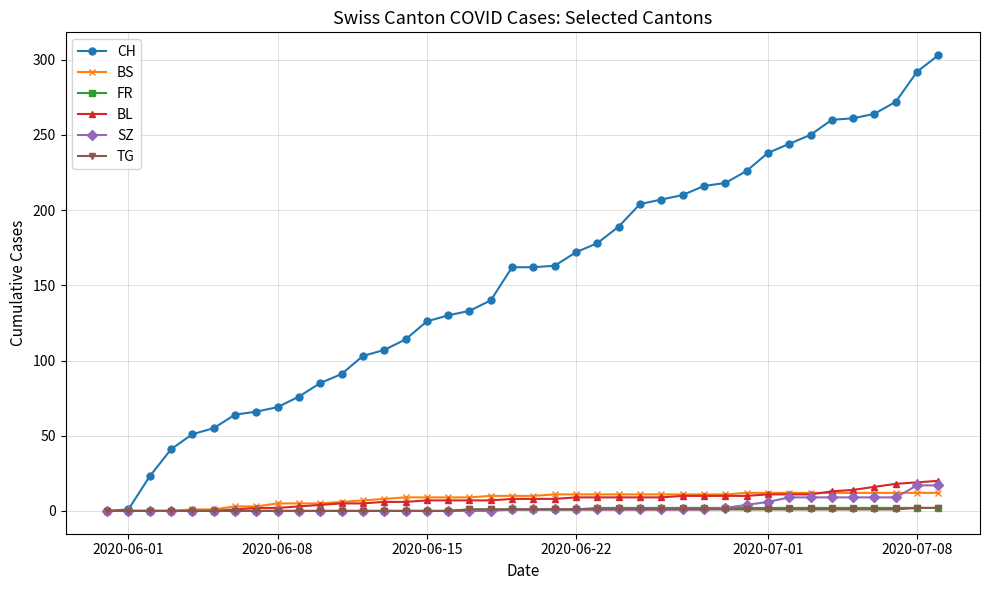

Which series has the largest total across all categories?

CH